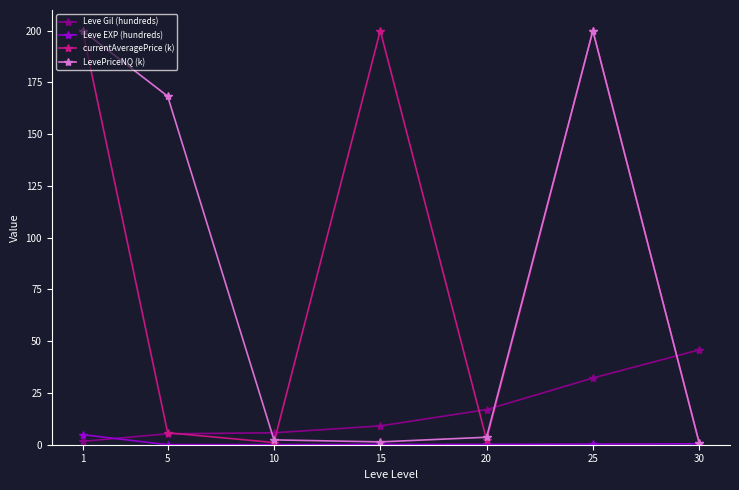

Read the Leve EXP (hundreds) value at 20.

0.2